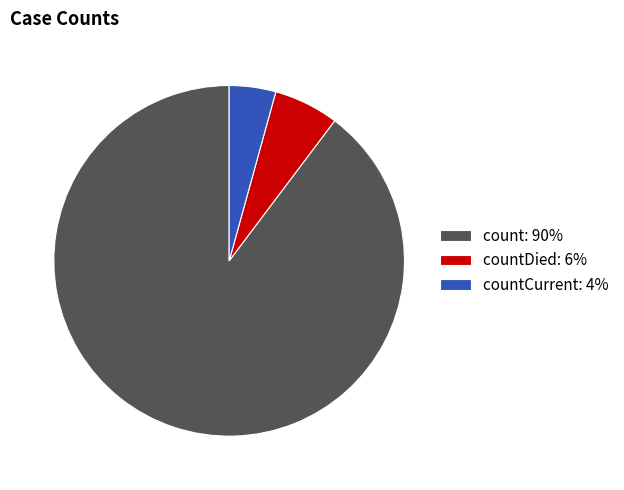

Count the number of slices in the pie.

3